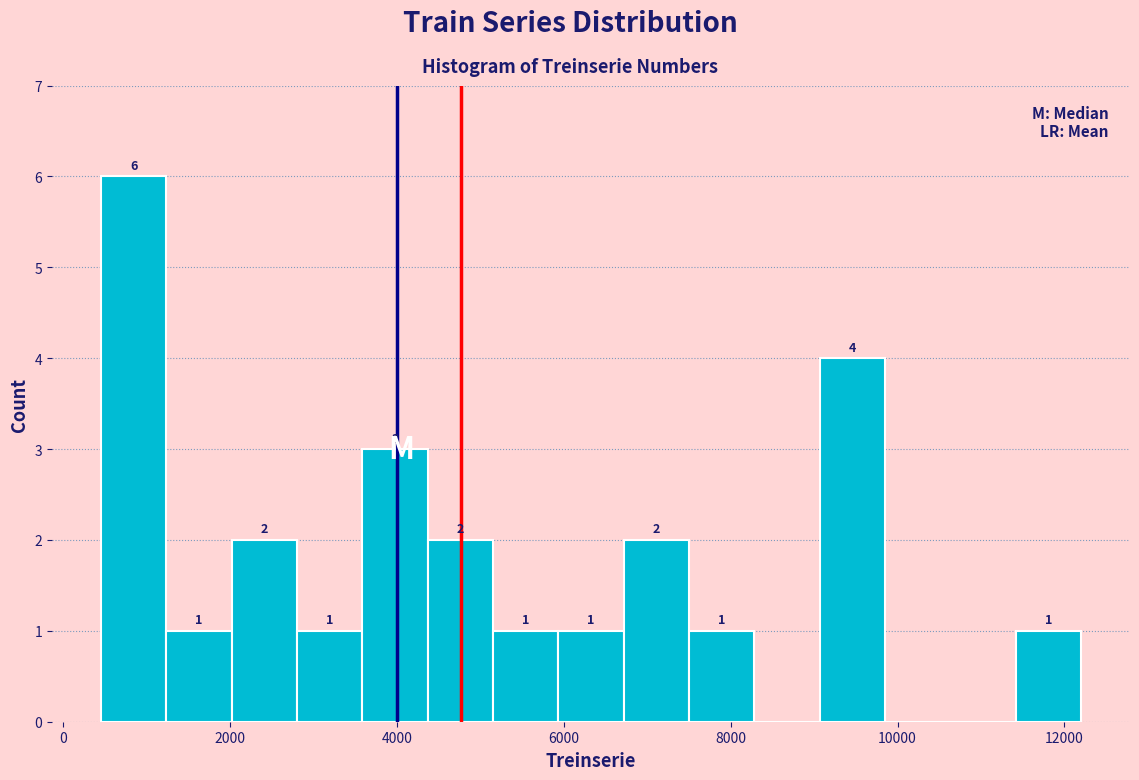

Read against the x-axis, roughly where is the centre of the tallest bar?

800